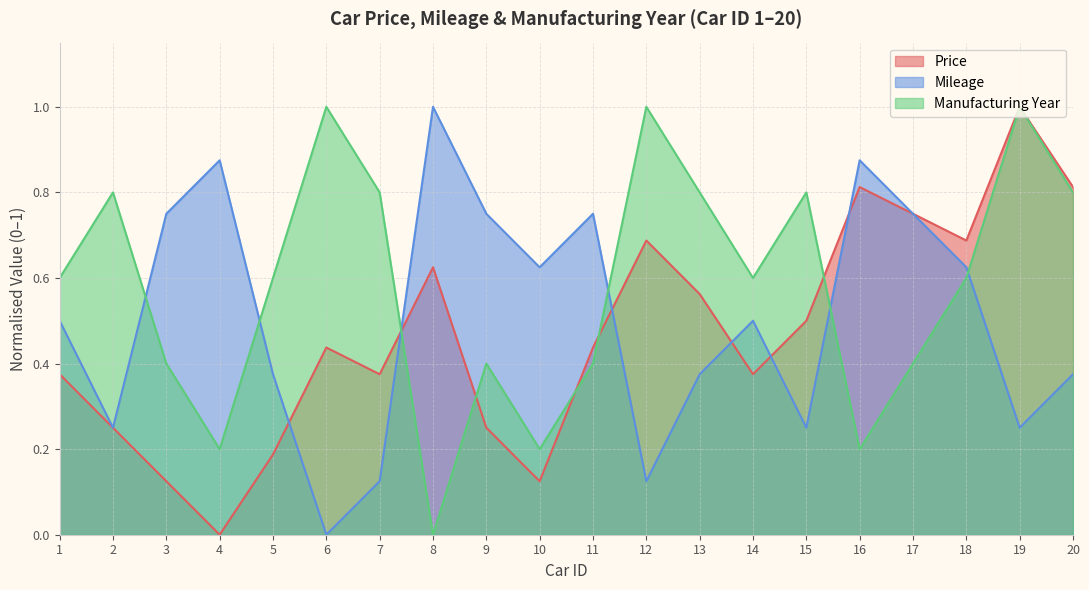

How many values in Manufacturing Year are above zero?

19